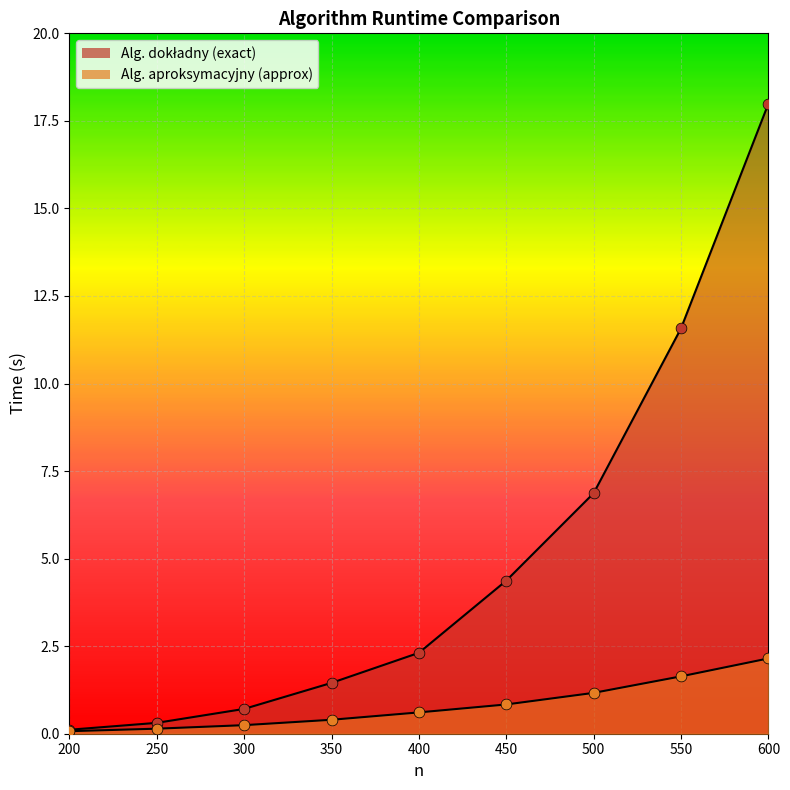

Which series reaches the maximum Y coordinate?

exact